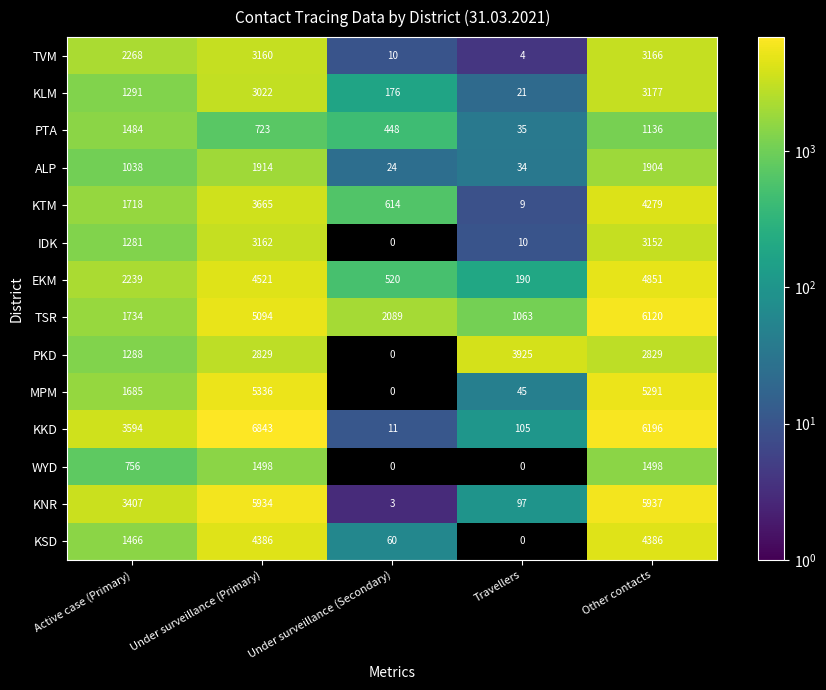

The value of KNR at Travellers is 27. True or false?

False